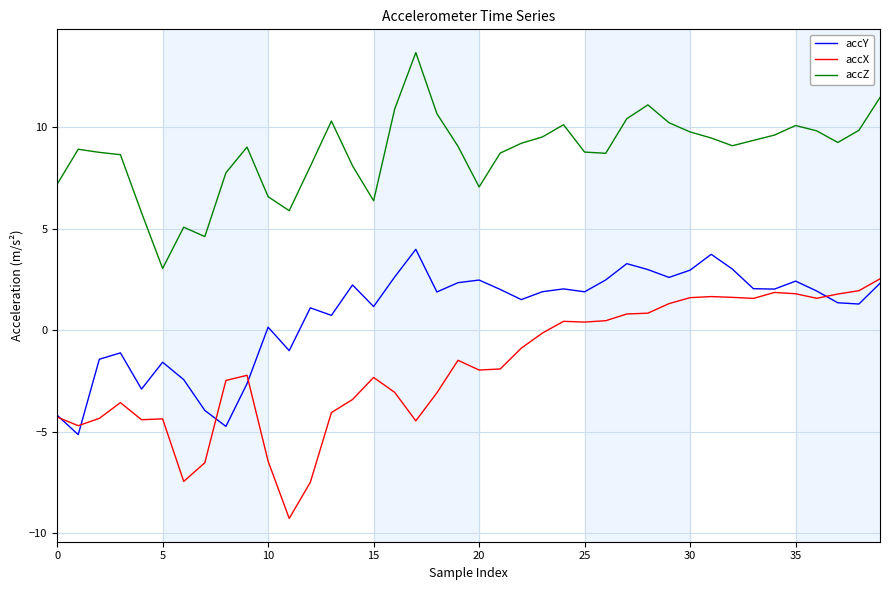

True or false: accX has more than 1 points higher than both neighbors.

True